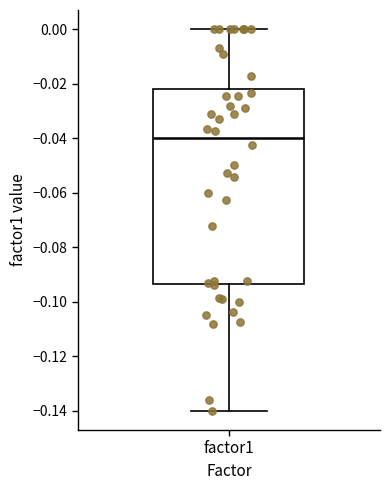

Read this box plot against the y-axis: the position of the median line, the range covered by the box, and the ends of both whiskers. The values are not printed on the chart, so give them approximately, as read against the axis.

median -0.040, box -0.094 to -0.022, whiskers -0.140 to 0.000